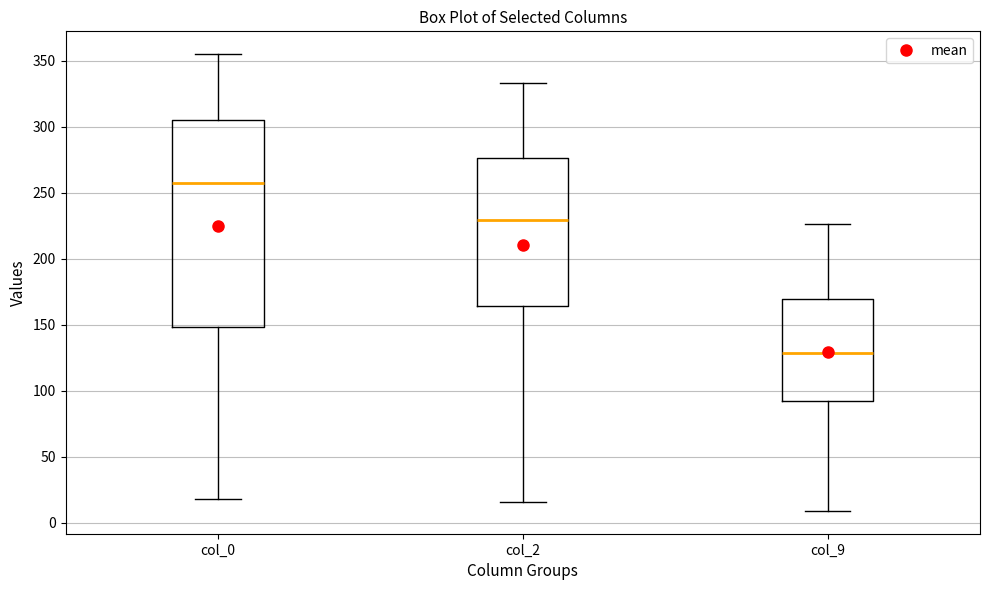

Reading left to right, transcribe this box plot: for each box, give where its median line is, the range the box spans, and where its two whiskers end, as read against the y-axis. The values are not printed on the chart, so give them approximately, as read against the axis.

col_0: median 260, box 150 to 305, whiskers 20 to 355
col_2: median 230, box 165 to 275, whiskers 15 to 335
col_9: median 130, box 90 to 170, whiskers 10 to 225